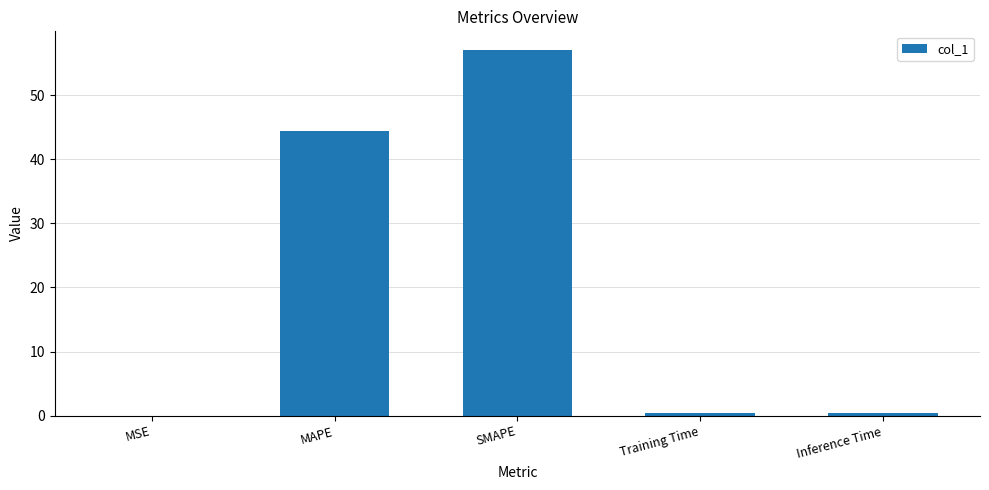

What is the change in value from MAPE to SMAPE?

+12.7